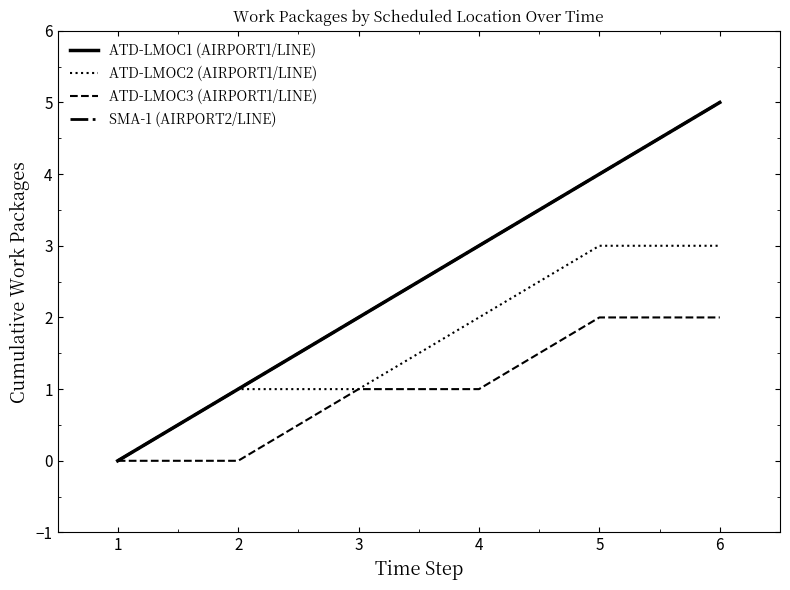

Reading left to right, extract all data points from this chart.

ATD-LMOC1 (AIRPORT1/LINE): 1=0	2=1	3=2	4=3	5=4	6=5
ATD-LMOC2 (AIRPORT1/LINE): 1=0	2=1	3=1	4=2	5=3	6=3
ATD-LMOC3 (AIRPORT1/LINE): 1=0	2=0	3=1	4=1	5=2	6=2
SMA-1 (AIRPORT2/LINE): 1=0	2=1	3=2	4=3	5=4	6=5